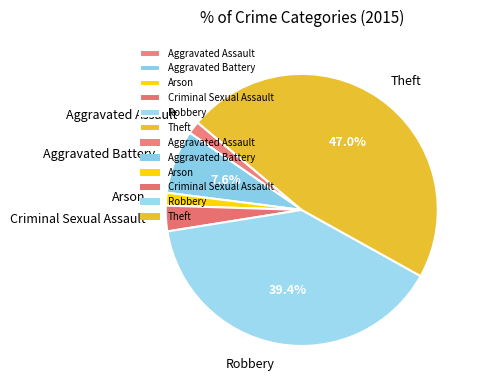

Combined, do Aggravated Battery and Robbery account for over 50%?

No